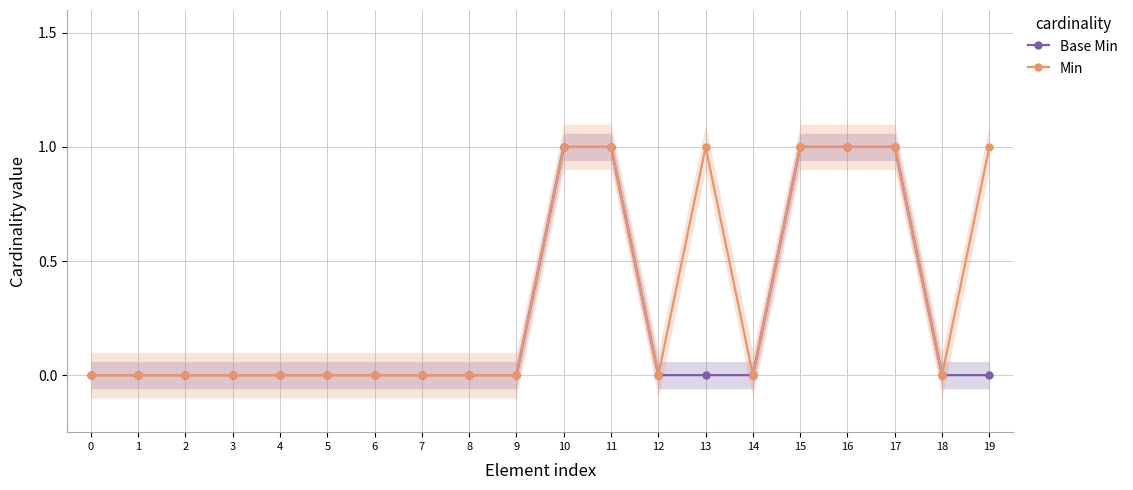

Rank the series by their average value, from highest to lowest.

Min, Base Min